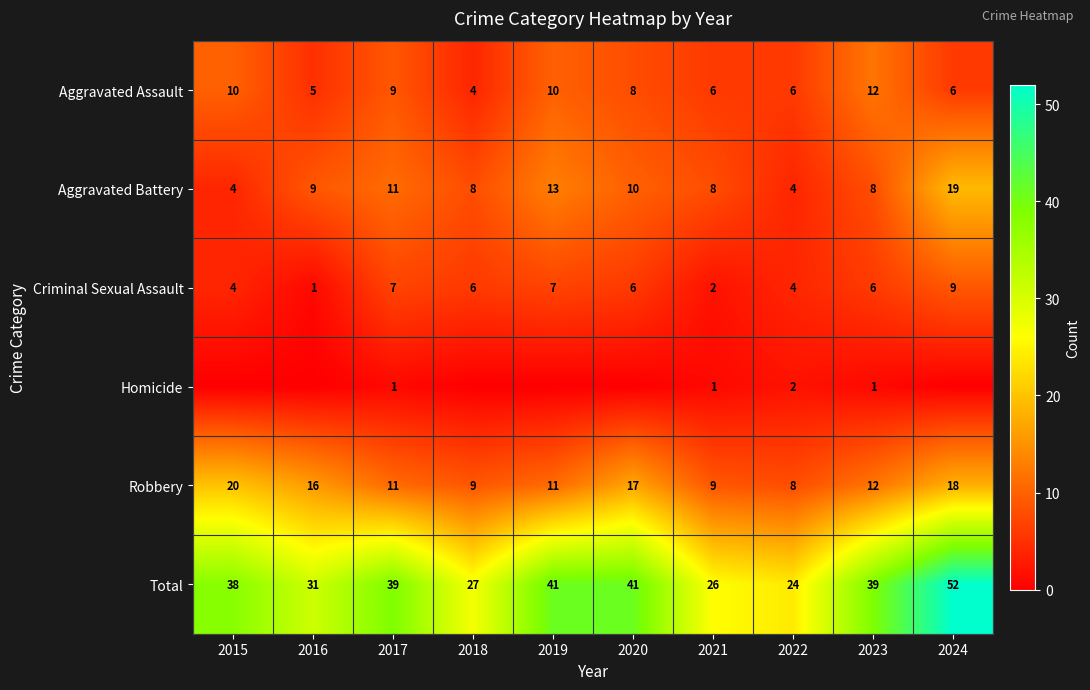

At which label is Total closest to 38?

2015